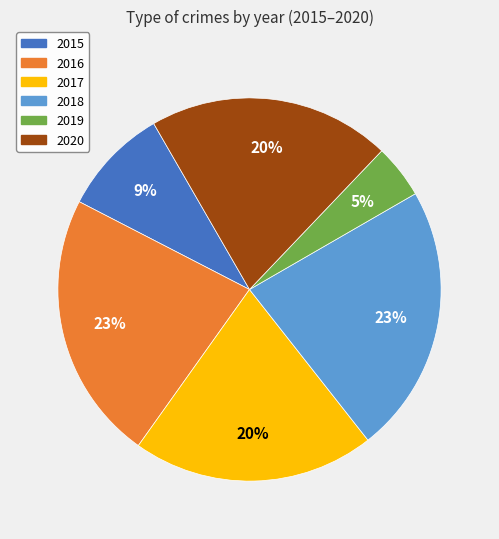

Is 2016 the majority of the pie?

No